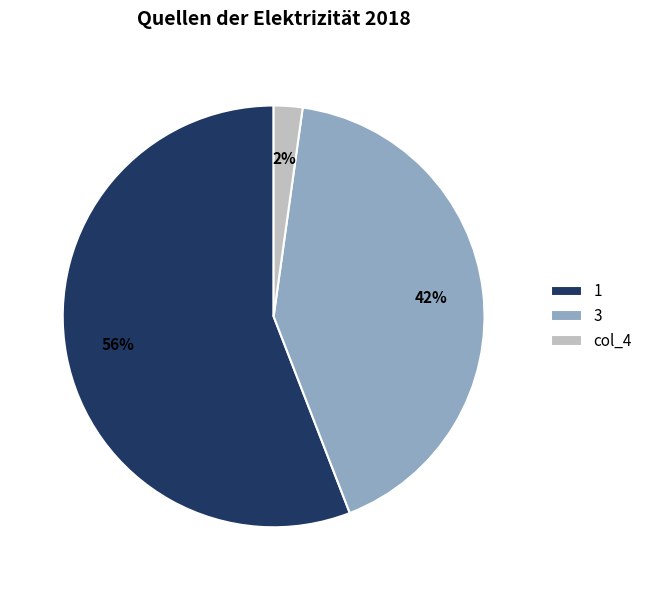

Which has a higher value, col_4 or 3?

3